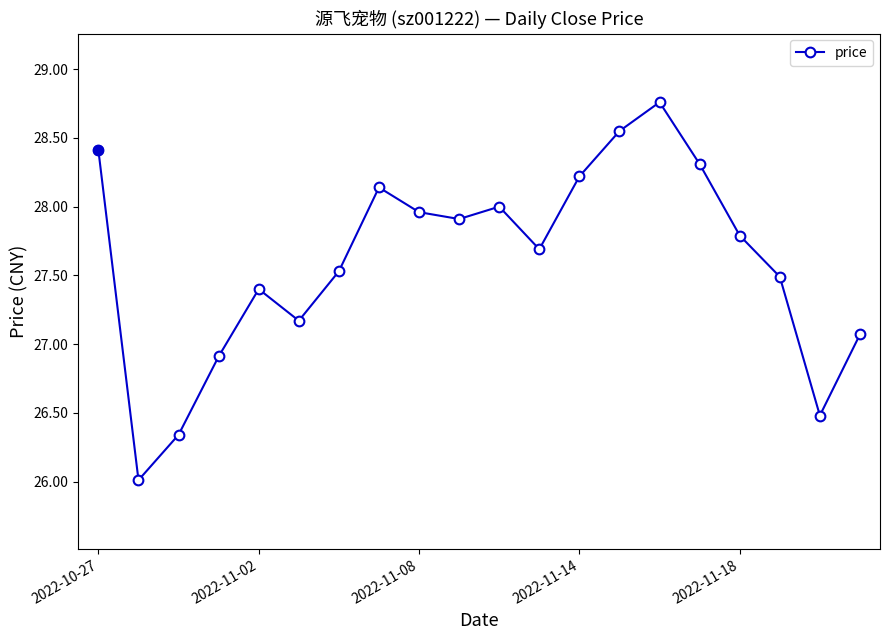

How many interior local peaks (higher than both neighbors) does the data have?

4